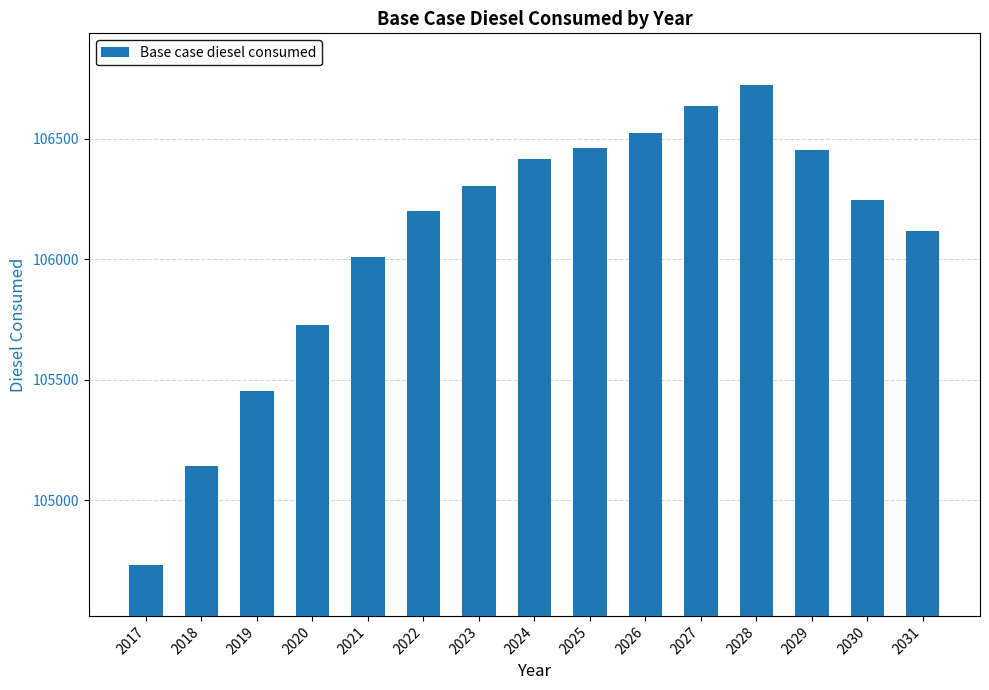

What is the value of the 4th bar from the left?

105727.9